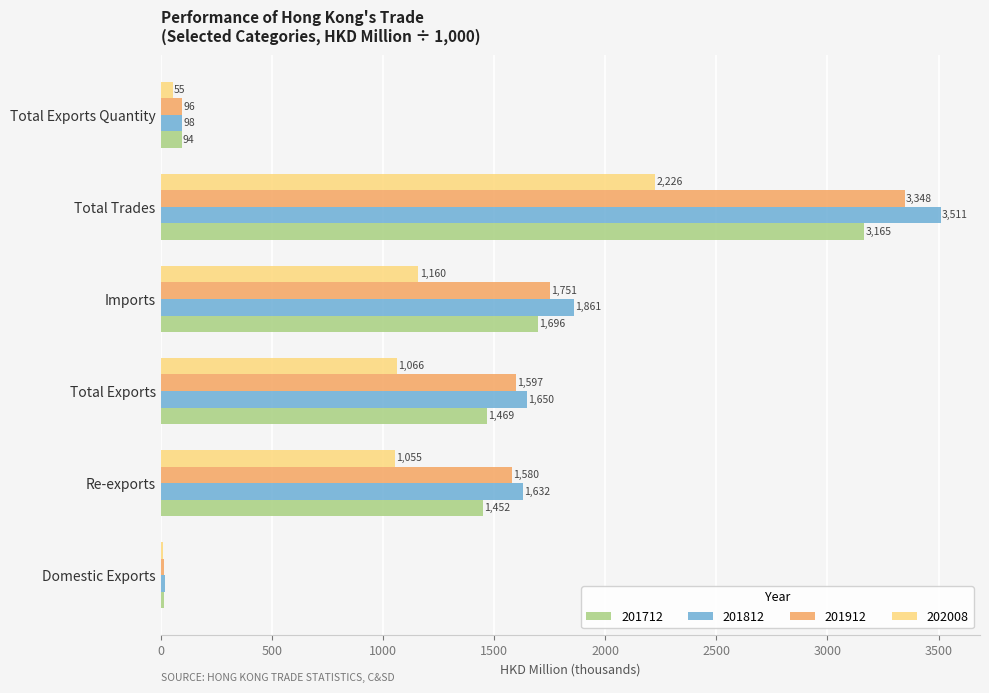

How many series are shown in this chart?

4